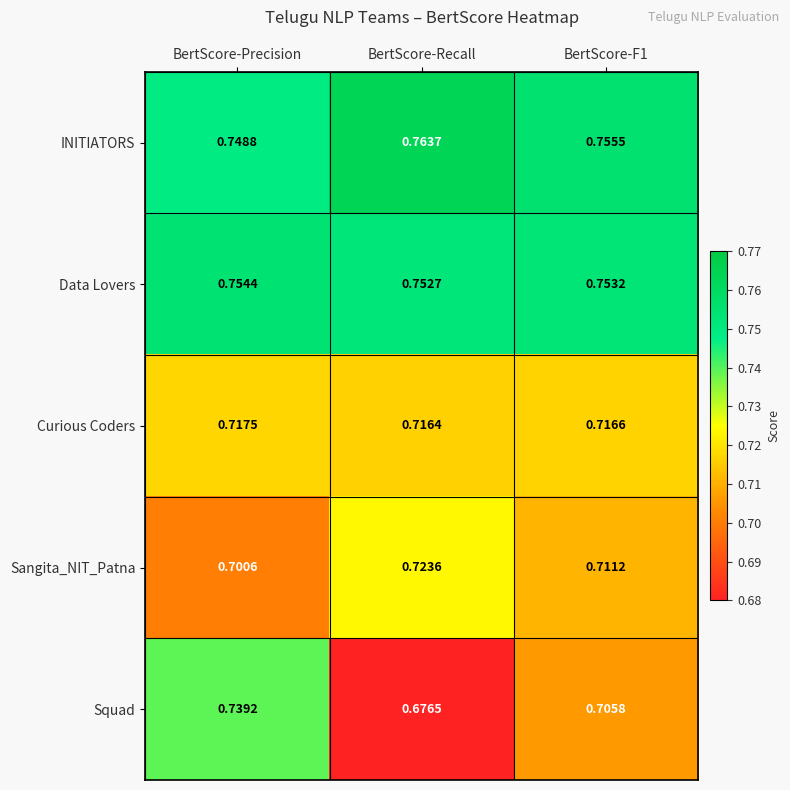

Which category has the highest value across all series?

BertScore-Recall